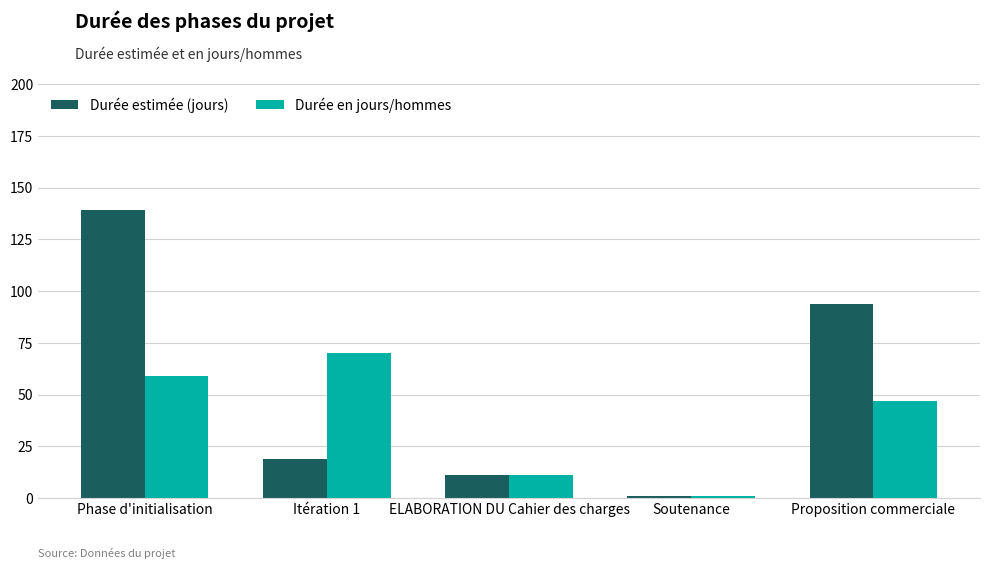

How many bars are there in each group?

2